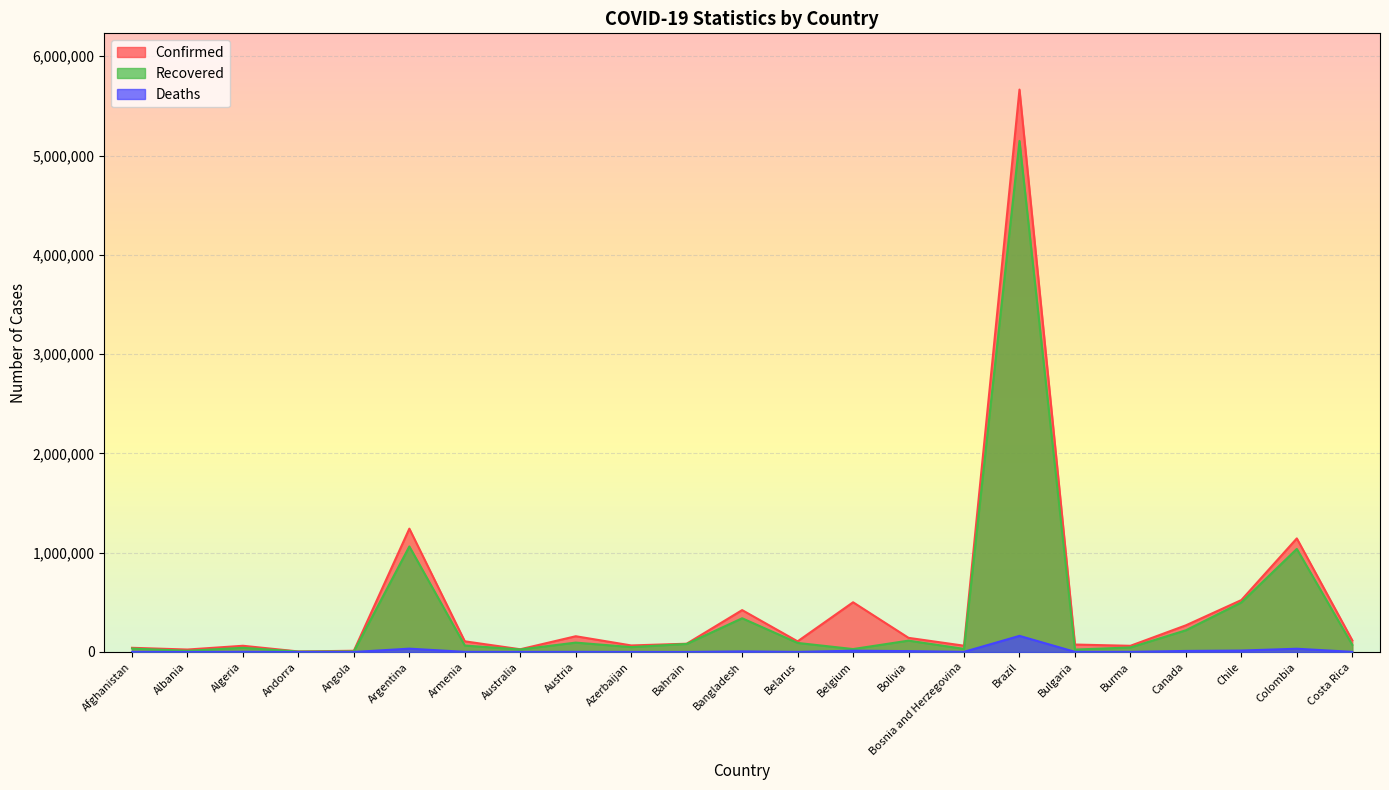

At which category is the sum across all series the highest?

Brazil